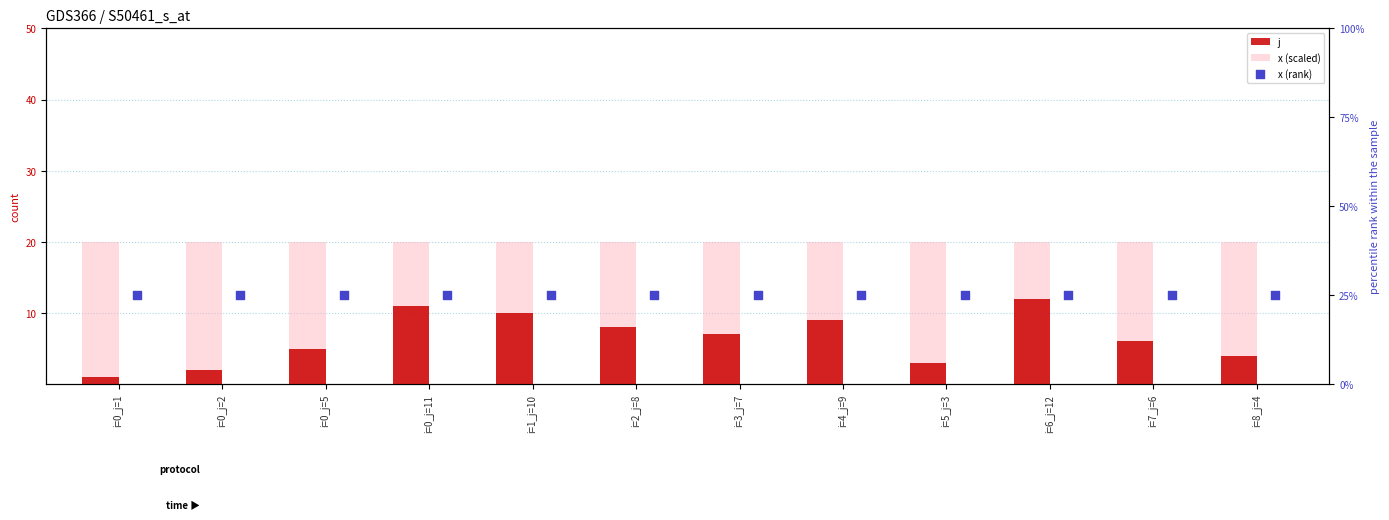

Which series has the largest total across all categories?

x (rank)